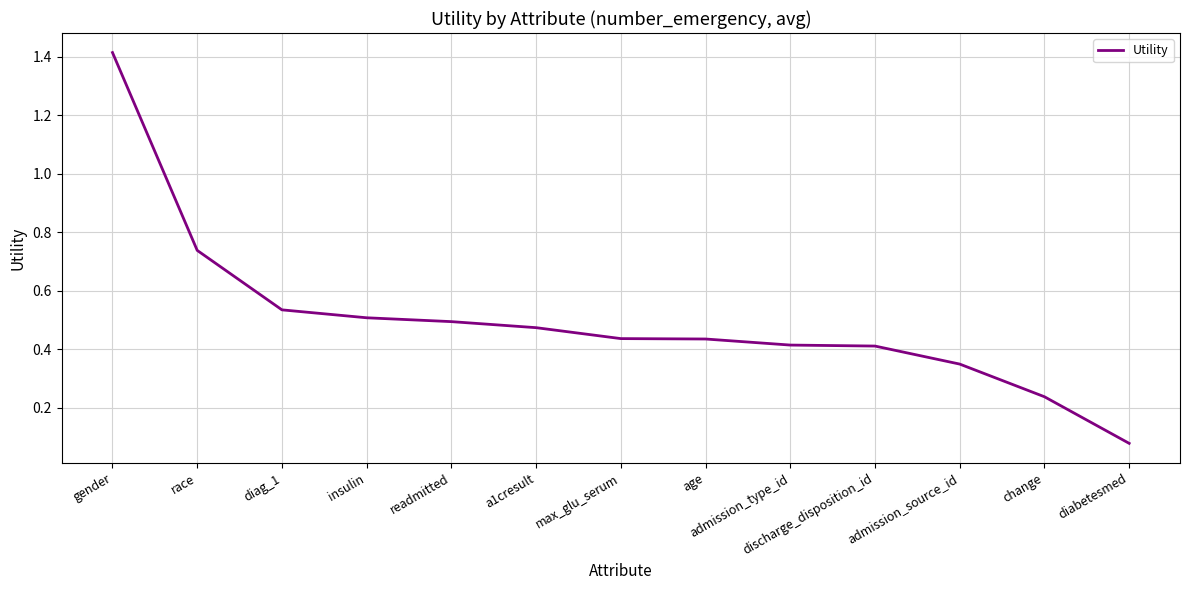

What position from the left is a1cresult?

6